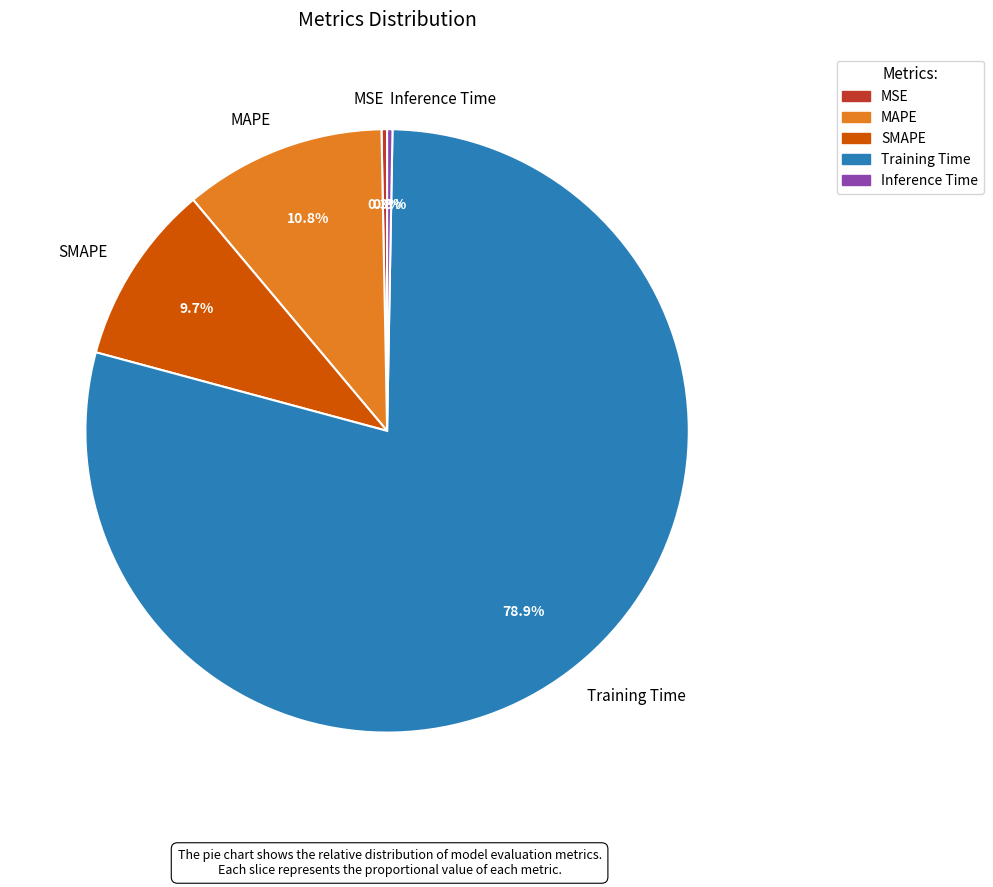

How many segments does this pie chart have?

5